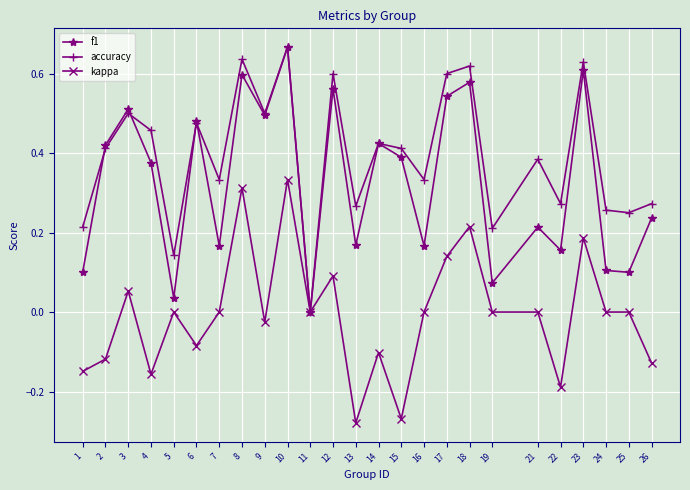

What is the sum of the accuracy values at 21 and 17?

1.0